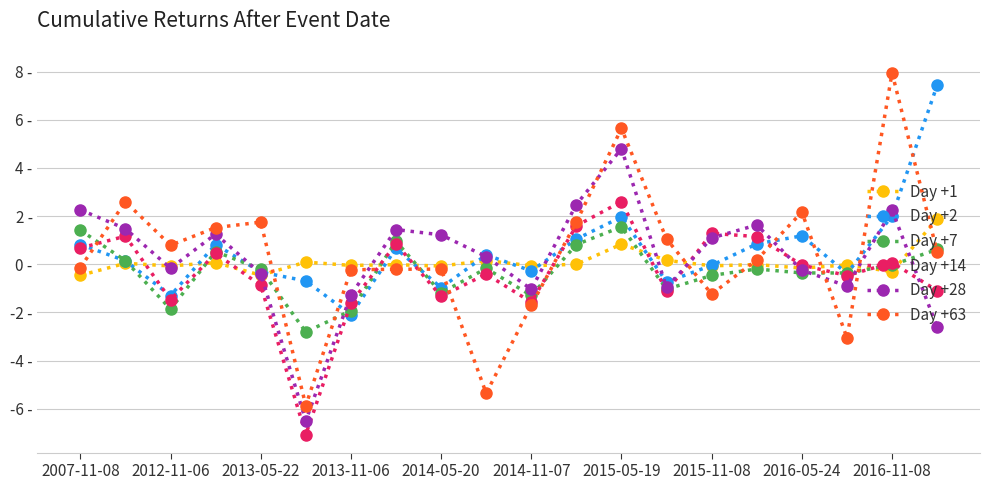

What is the difference between the maximum and minimum values in the Day +28 series?

11.3